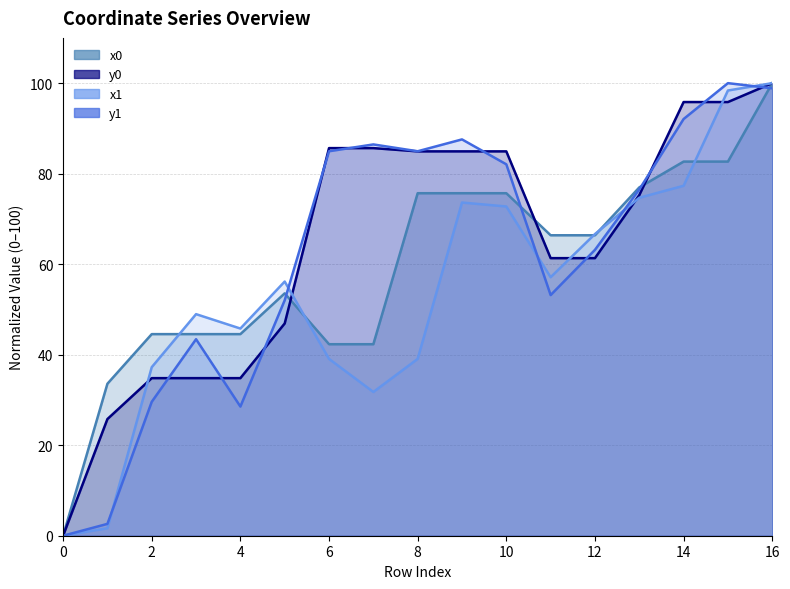

At which category is the sum across all series the highest?

16